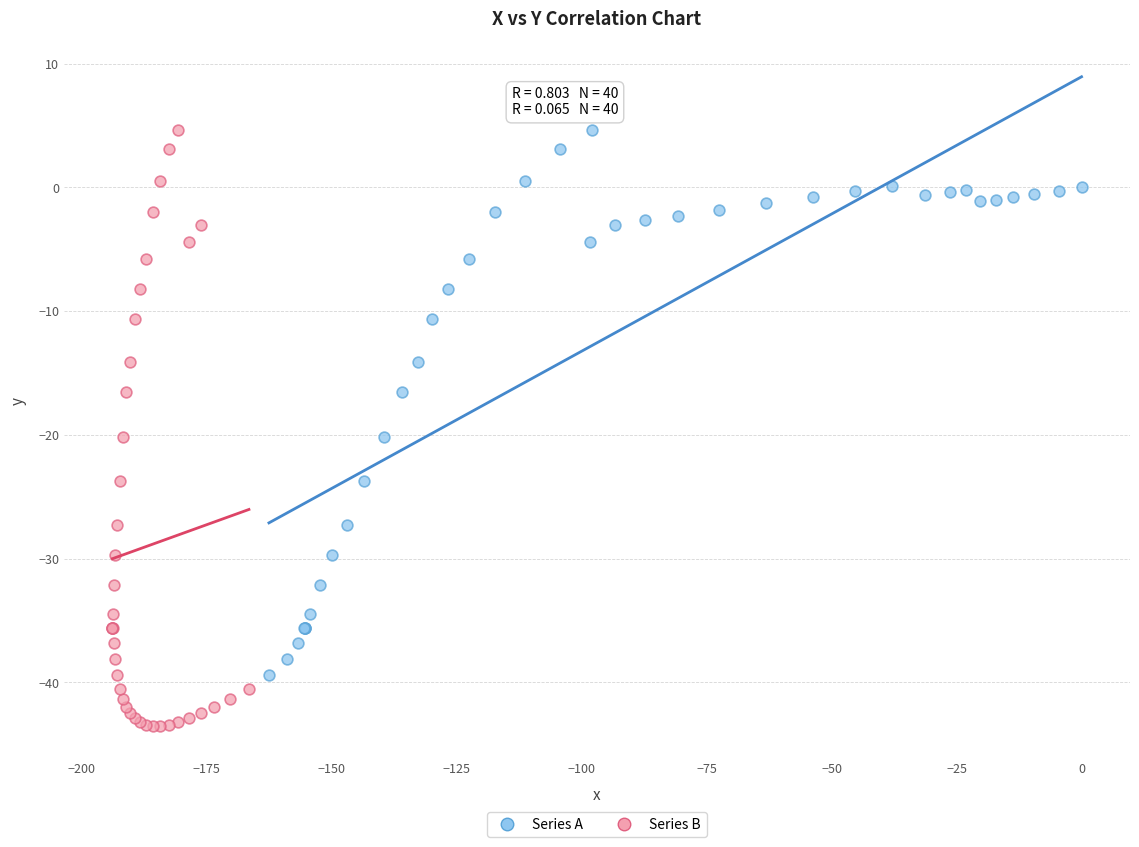

Which series reaches the minimum Y coordinate?

Series B